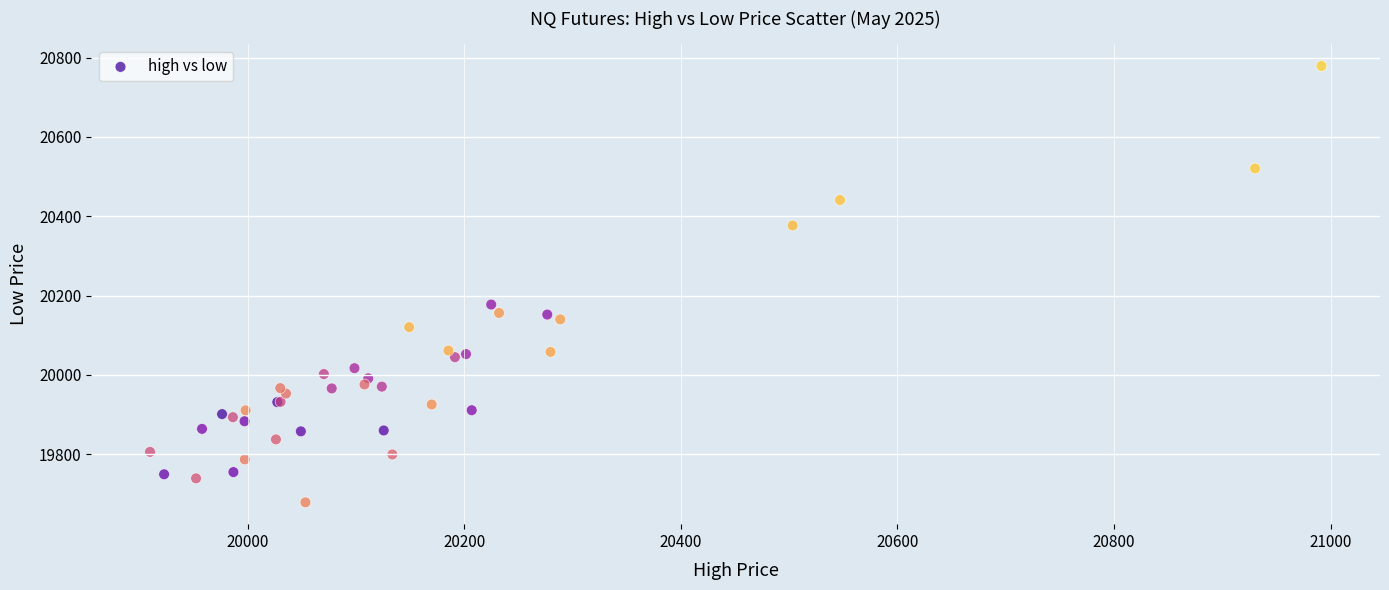

What Y value in the scatter plot is closest to 20228?

20177.5